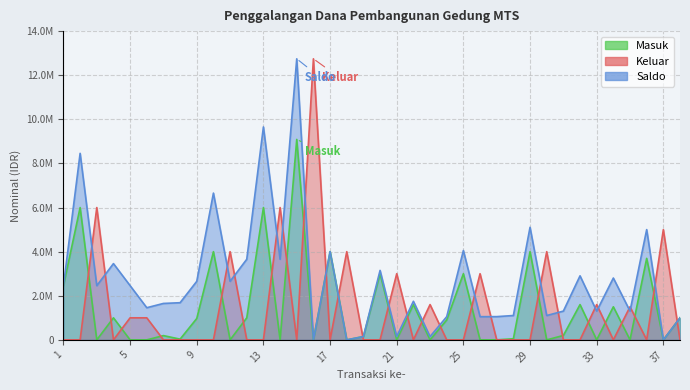

What is the difference between the Saldo values at 17 and 37?

4000000